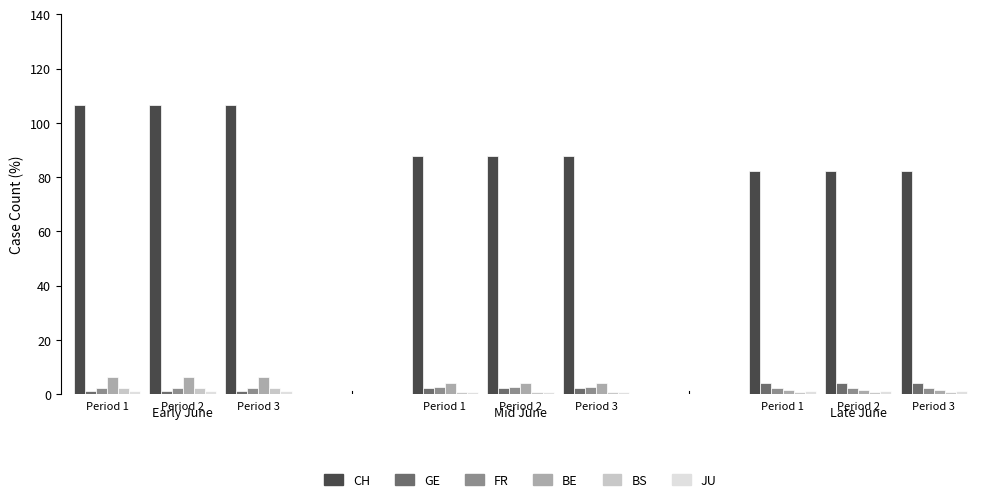

What are all the series names shown in the legend?

CH, GE, FR, BE, BS, JU